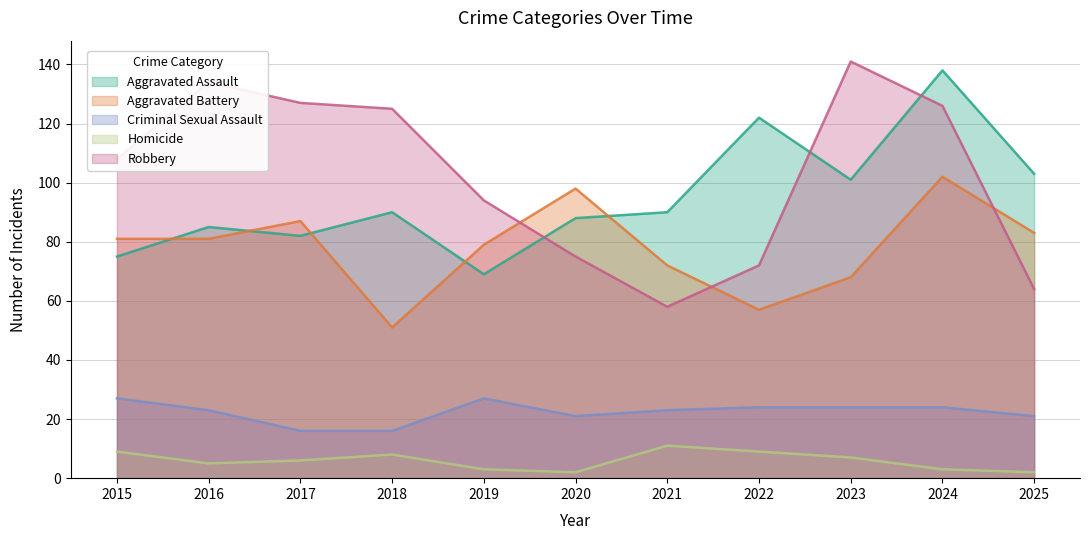

Does the chart display data point markers on the line(s)?

No